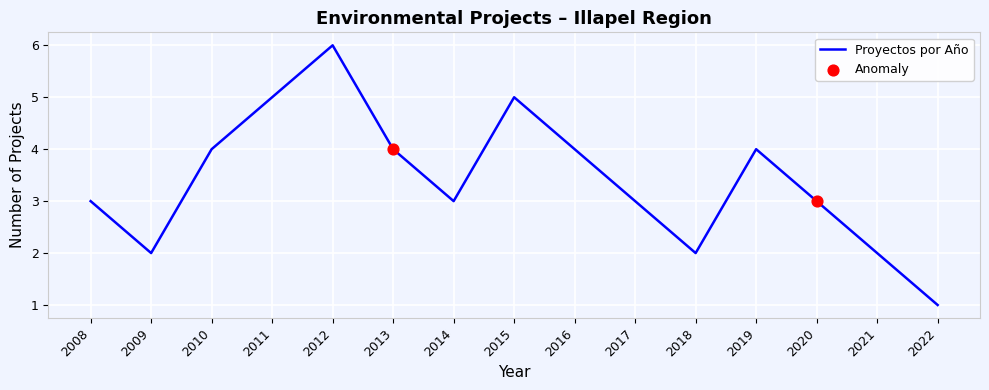

What is the change in value from 2008 to 2018?

-1